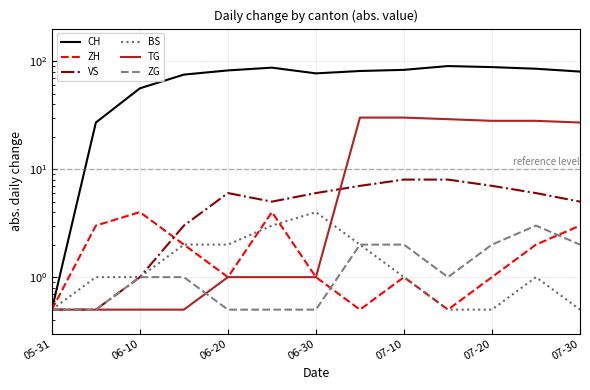

Which series has the widest spread of values?

CH